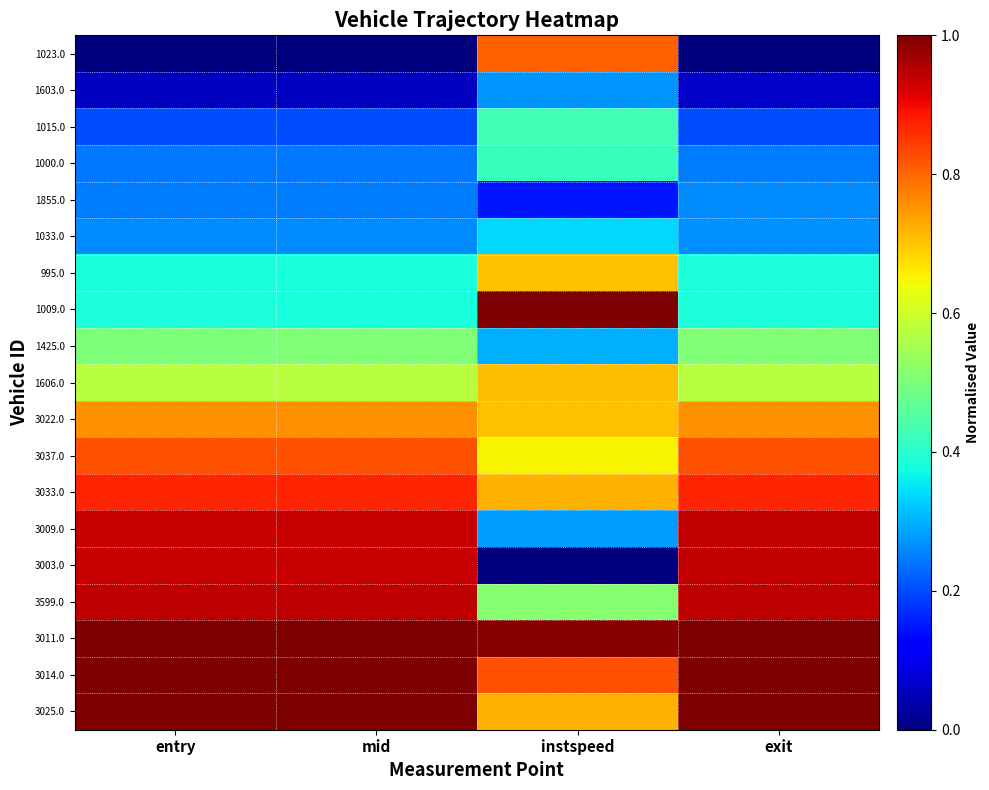

What is the total value across all series at instspeed?

10.5